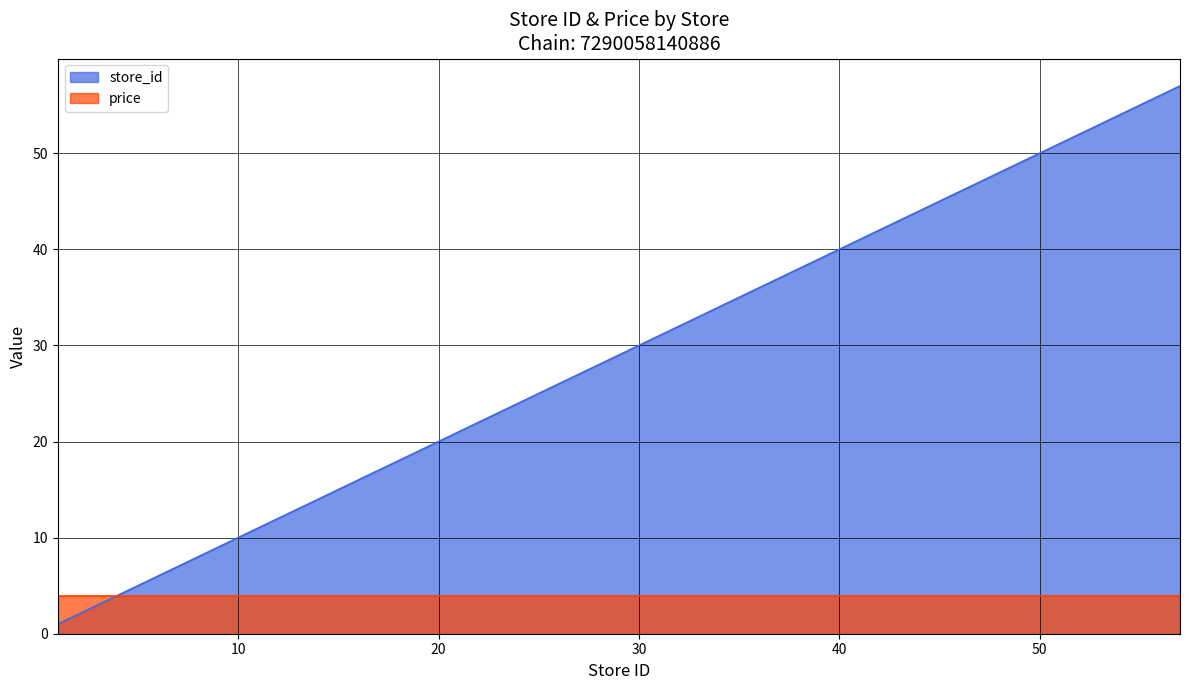

Reading left to right, list all the values displayed in this chart.

1	2	7	9	20	22	23	27	28	32	35	39	43	49	50	57